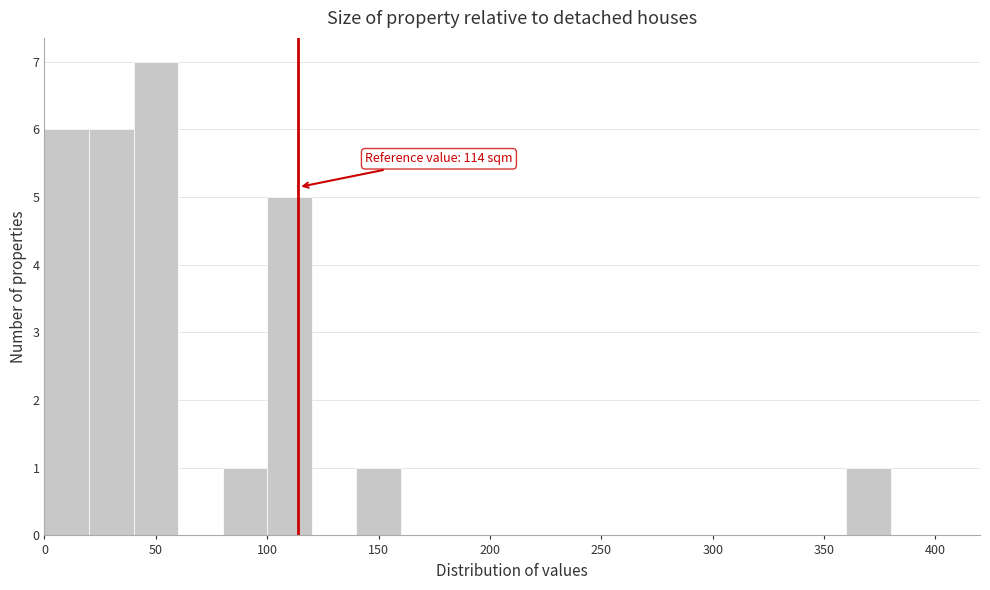

Which range on the x-axis has the tallest bar?

40 to 60